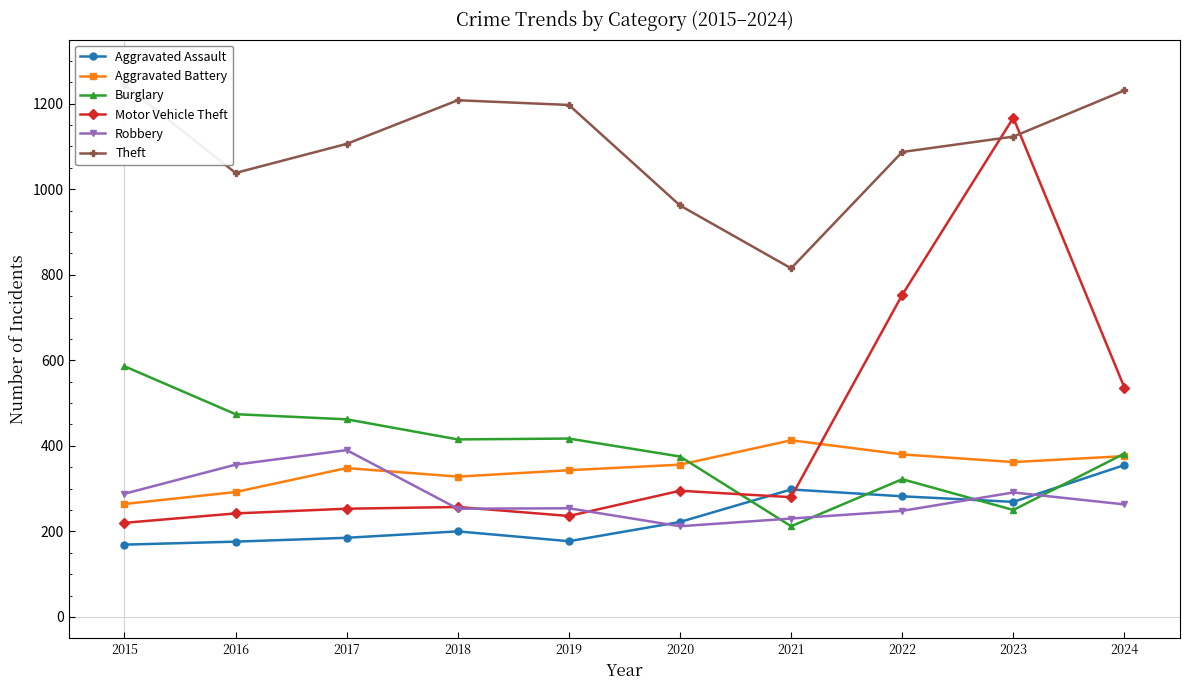

Reading left to right, transcribe all the data shown in this chart.

Aggravated Assault: 169	176	185	200	177	222	298	282	269	355
Aggravated Battery: 264	292	348	328	343	356	413	380	362	376
Burglary: 586	474	462	415	417	375	212	322	250	382
Motor Vehicle Theft: 220	242	253	257	236	295	280	753	1167	536
Robbery: 288	356	390	253	254	212	230	248	291	263
Theft: 1244	1038	1106	1208	1197	962	815	1087	1123	1231